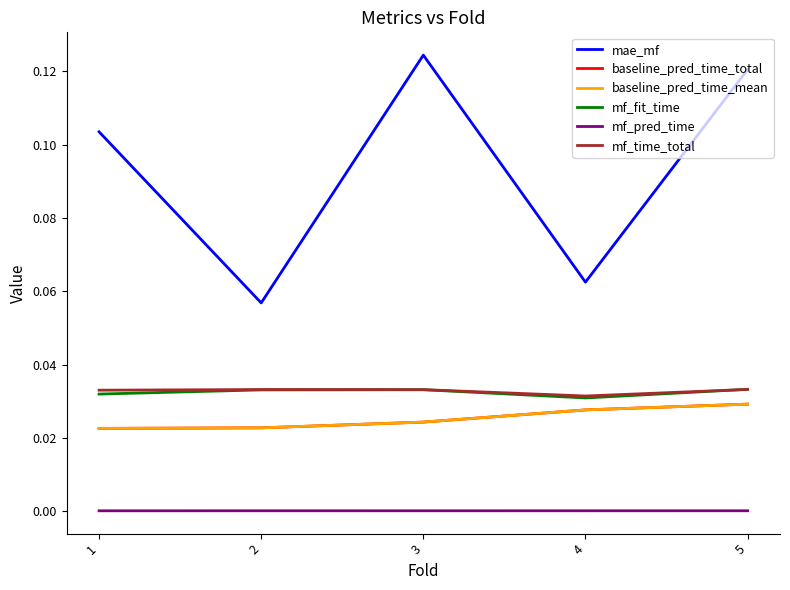

What is the sum of the mf_fit_time values at 4 and 1?

0.1